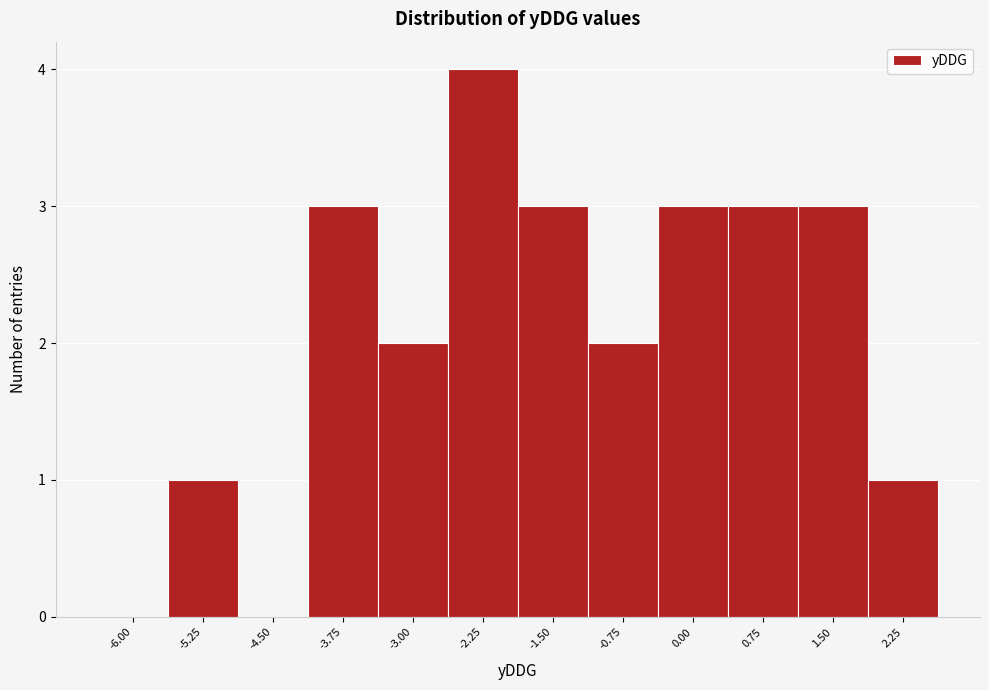

Which category has the highest value across all series?

-2.25